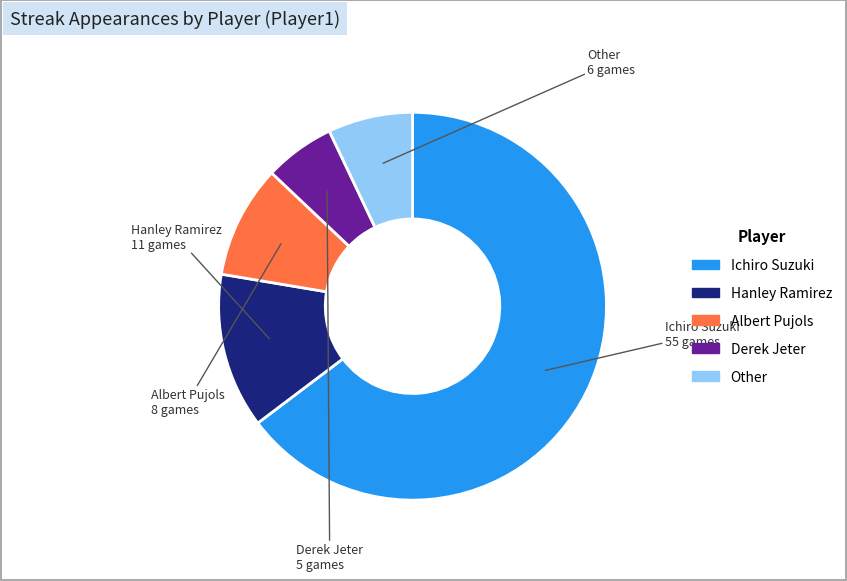

How many segments does this pie chart have?

5